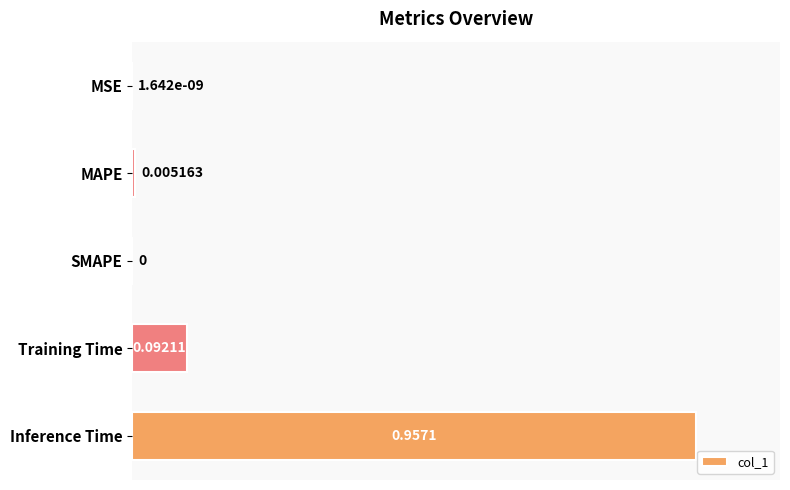

How many values exceed 0?

4